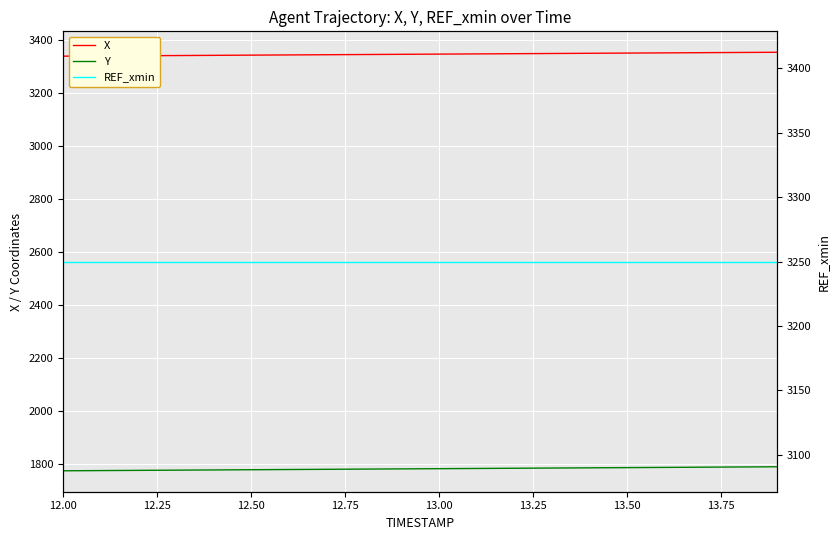

What is the total value across all series at 13.00?

8376.0